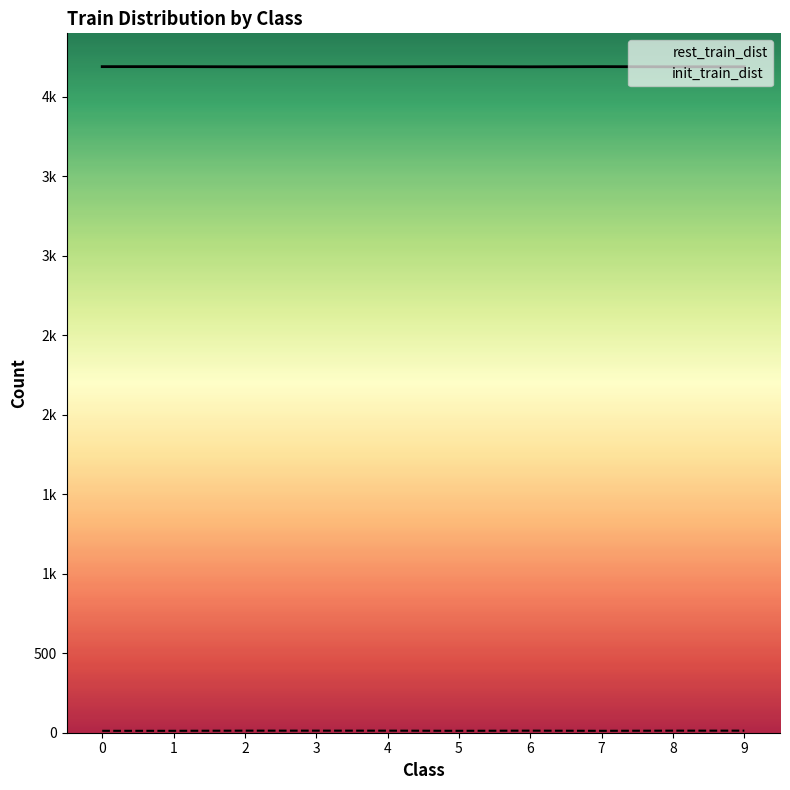

True or false: init_train_dist and rest_train_dist cross at least once.

False